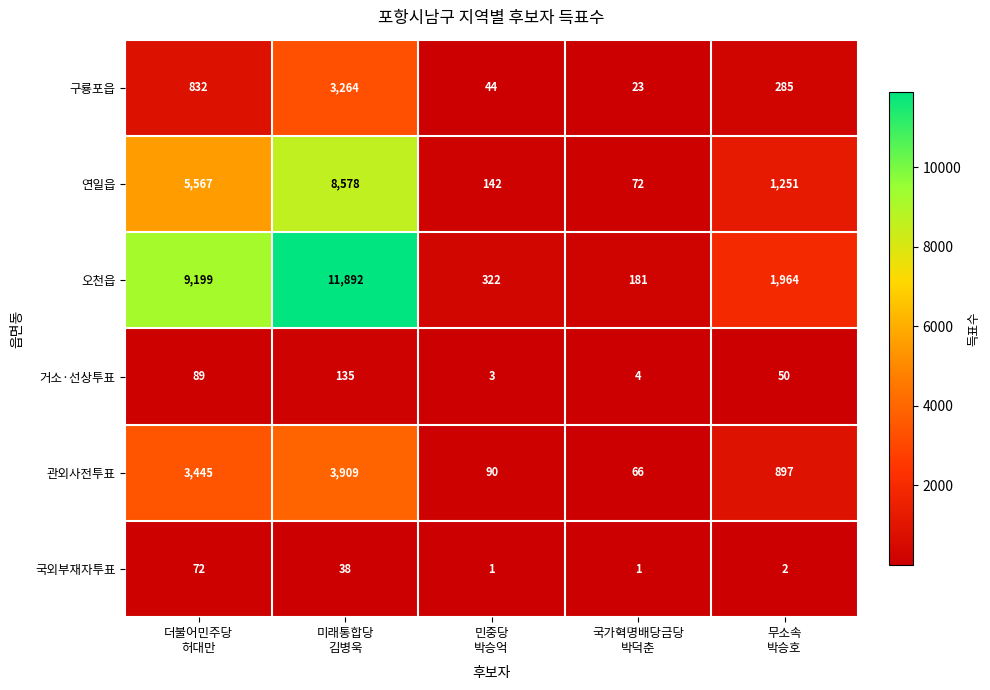

What is the maximum value shown in the chart?

11892